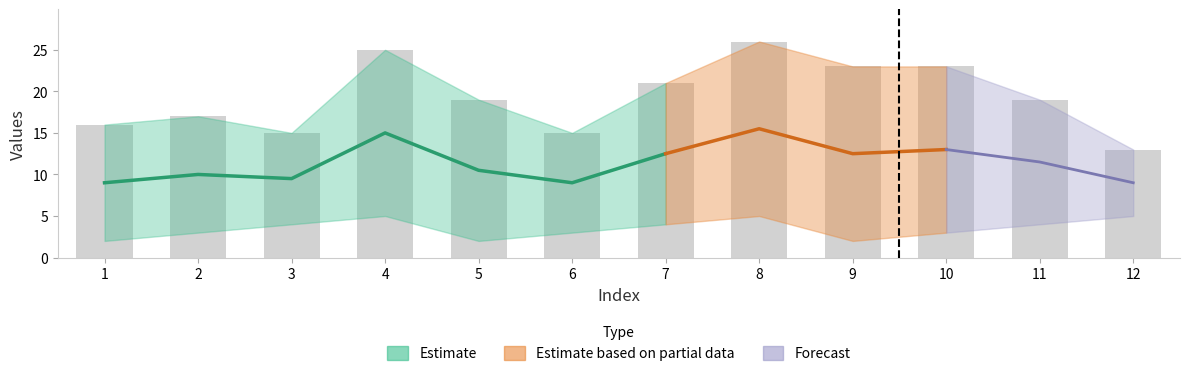

Reading right to left, transcribe all the data shown in this chart.

13	19	23	23	26	21	15	19	25	15	17	16